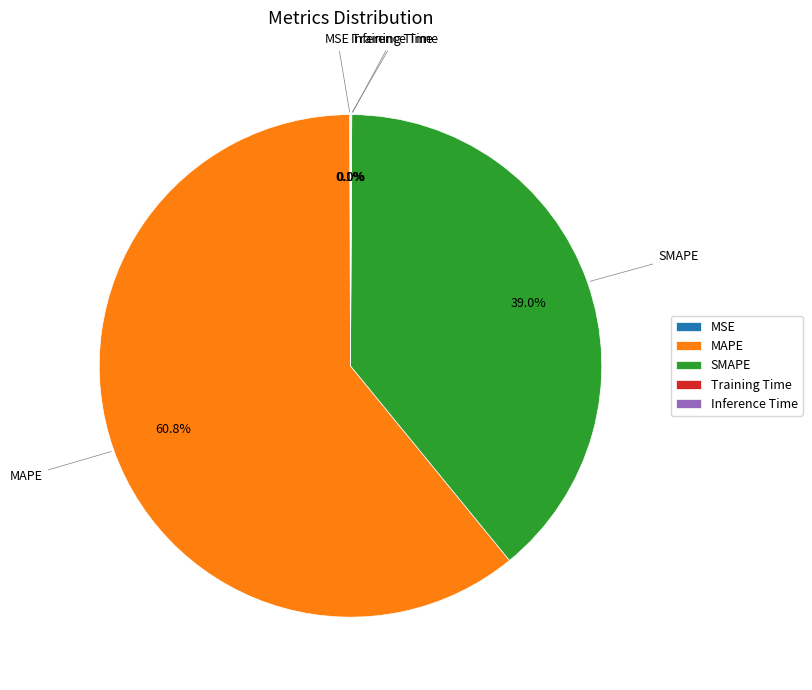

Which category accounts for the majority?

MAPE